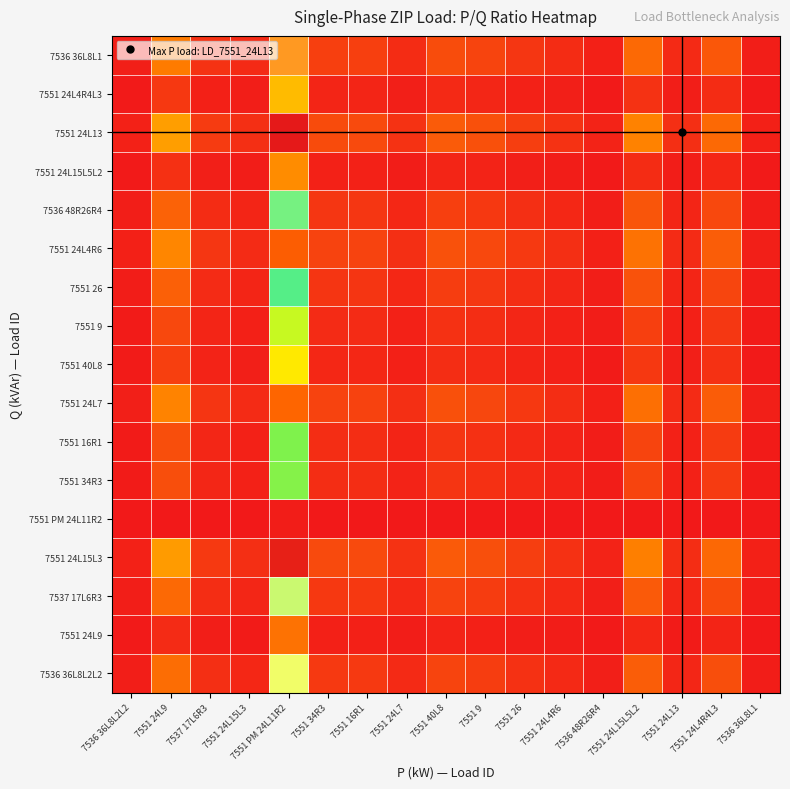

At how many categories does at least one series exceed 49?

1